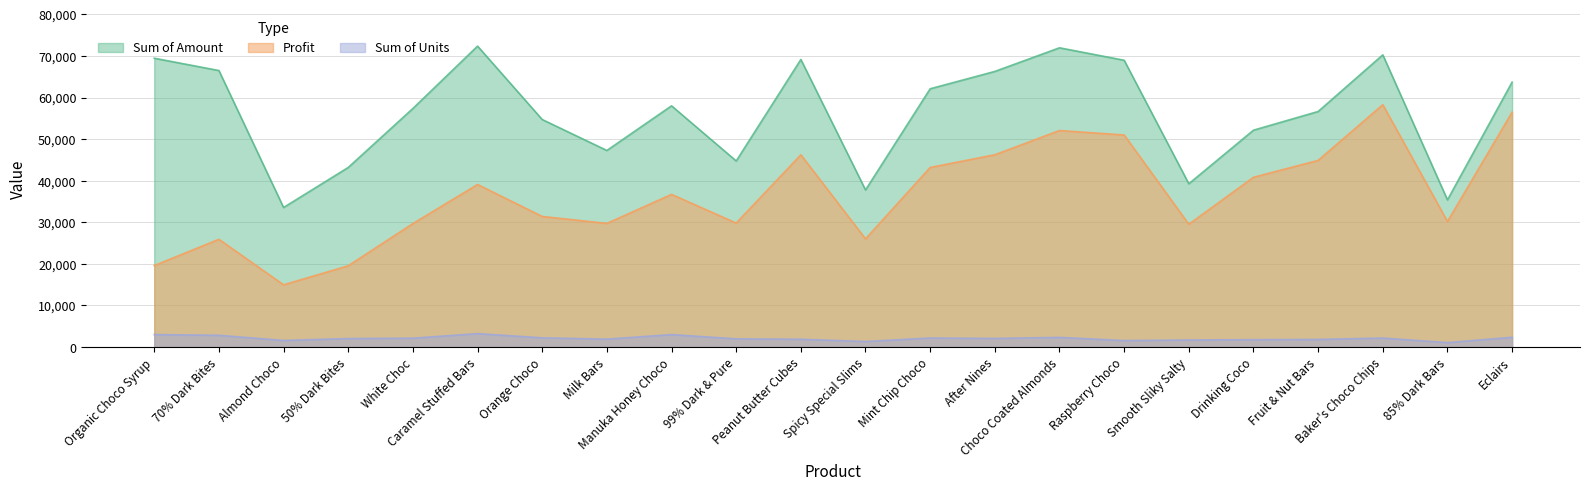

What is the difference between the maximum and minimum values in the Sum of Amount series?

38822.0